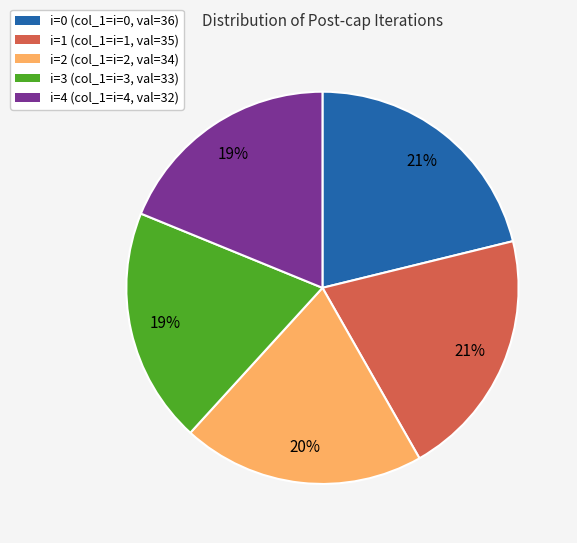

What percentage is the i=1 slice, to the nearest percent?

21%